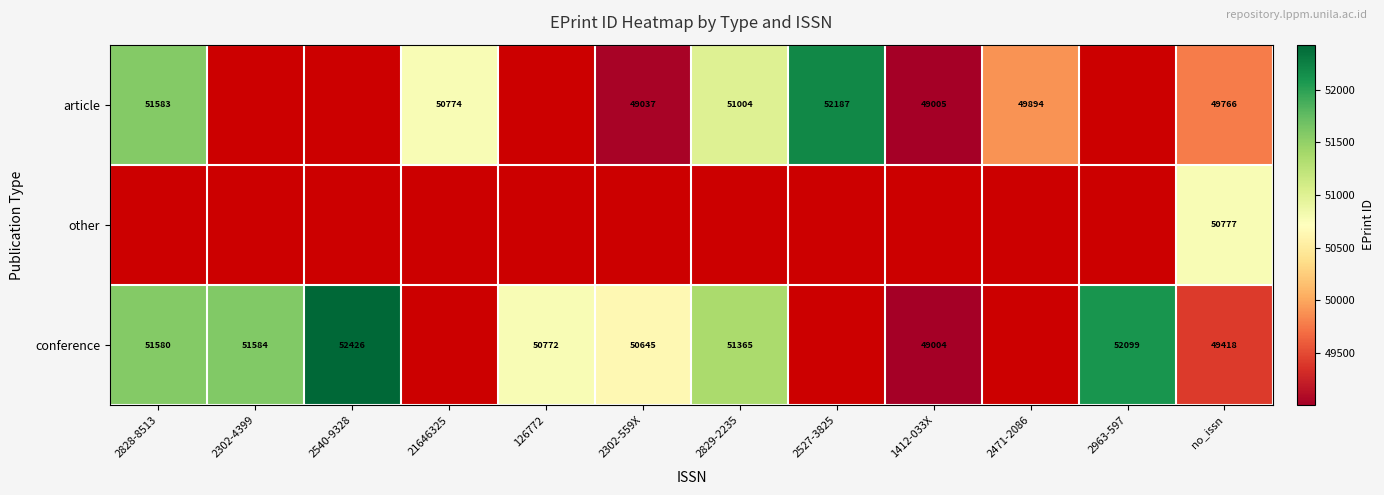

What is the spread (max minus min) of values at no_issn?

1359